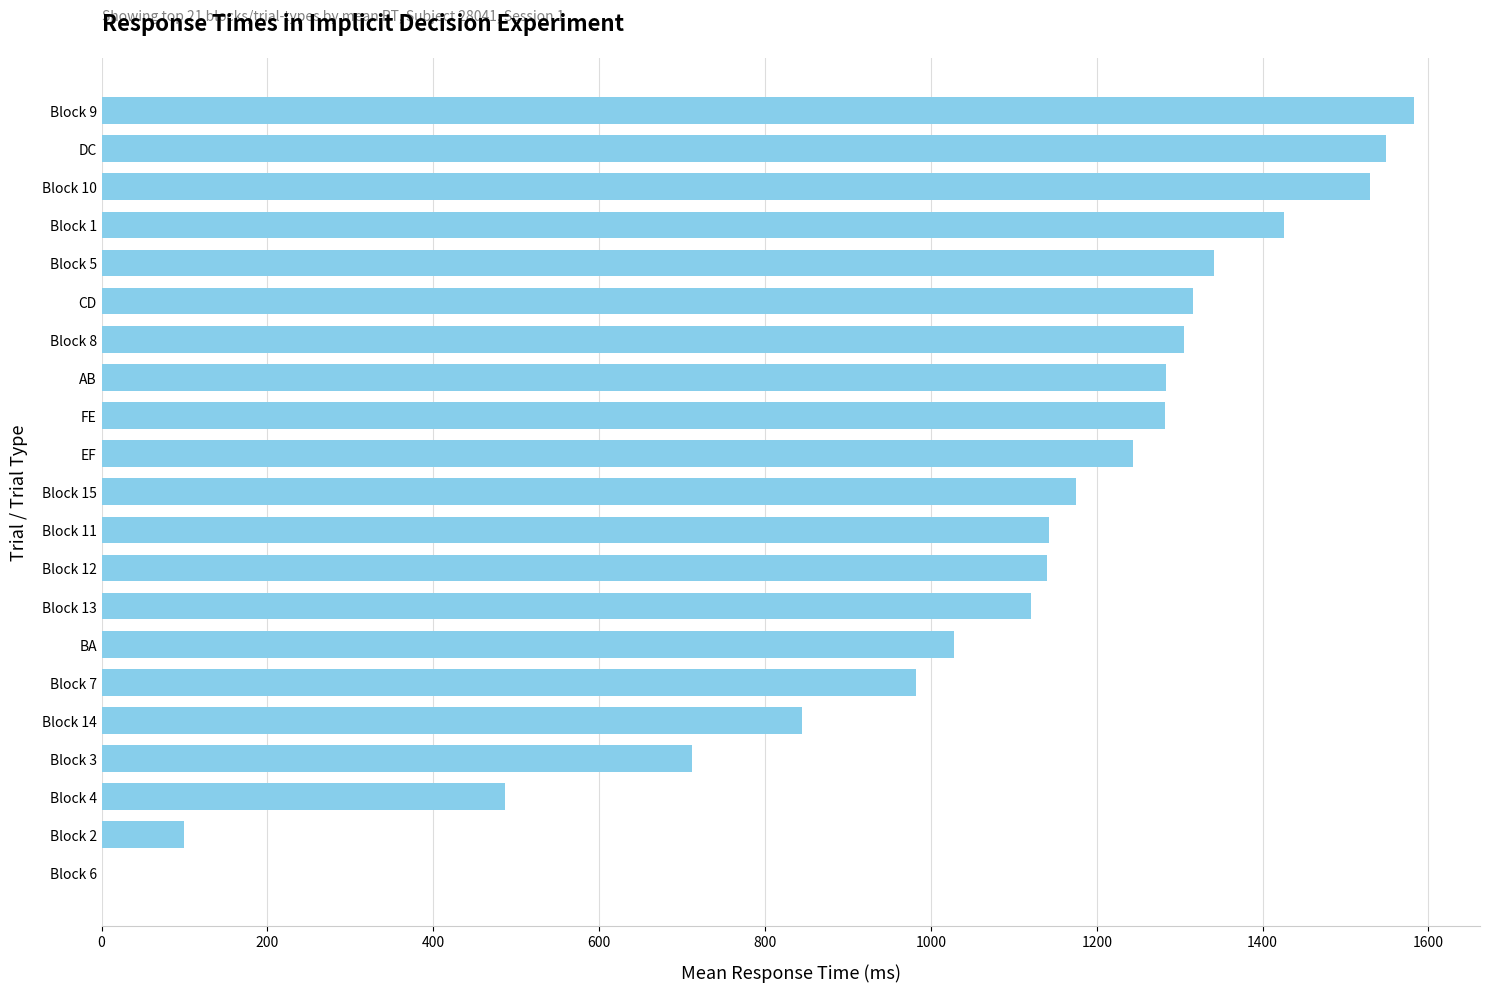

Is it true that the value at BA is 1028.5?

True